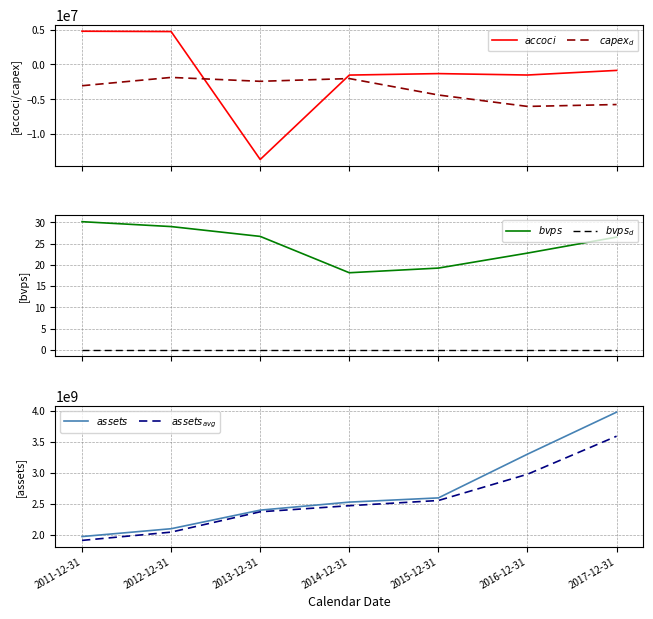

True or false: $assets$ and $assets_{avg}$ cross at least once.

False